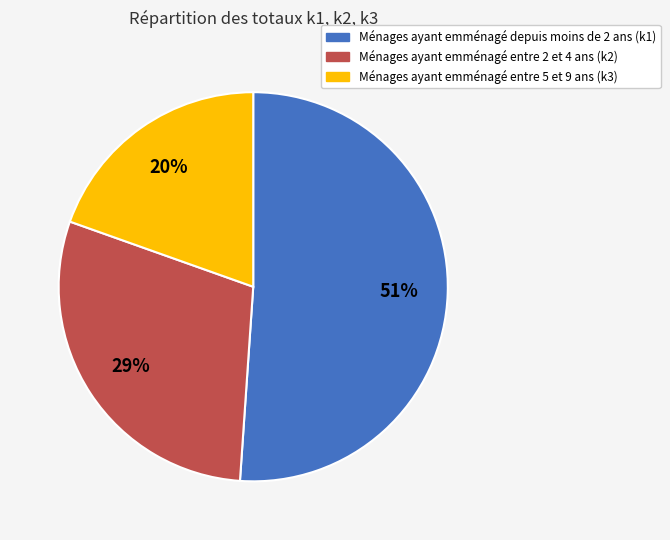

To the nearest percent, what is the average slice percentage?

33%